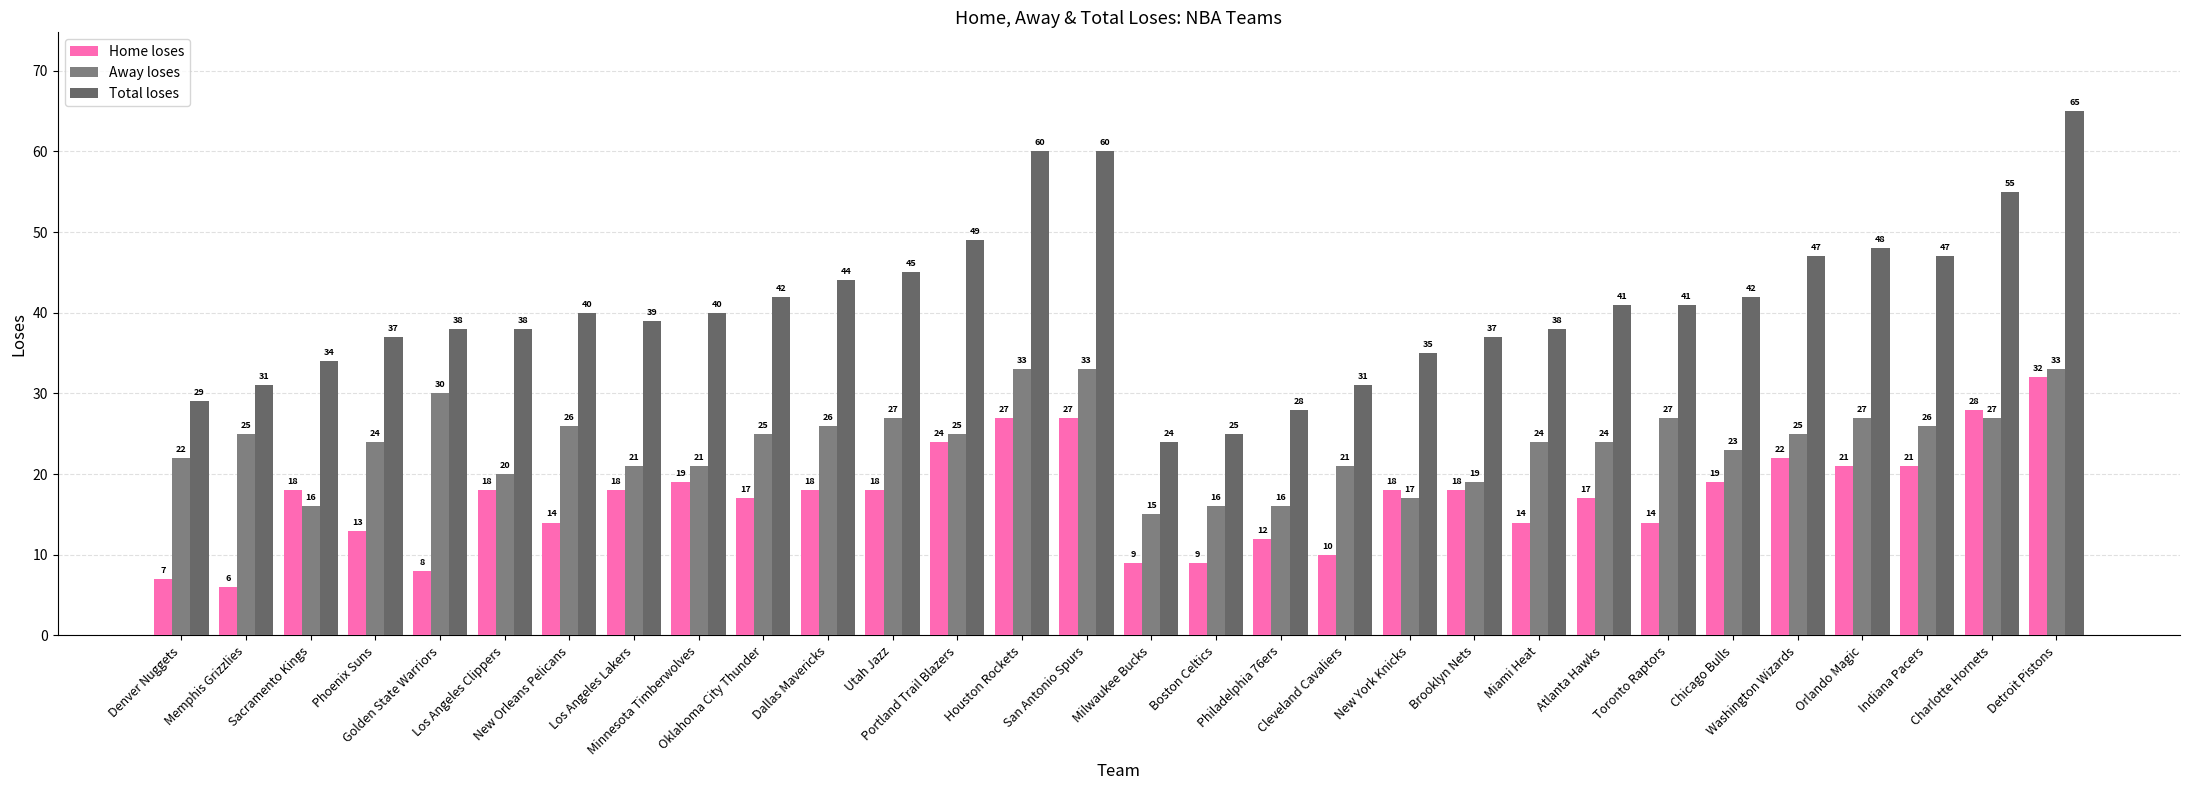

At how many categories does at least one series exceed 63?

1